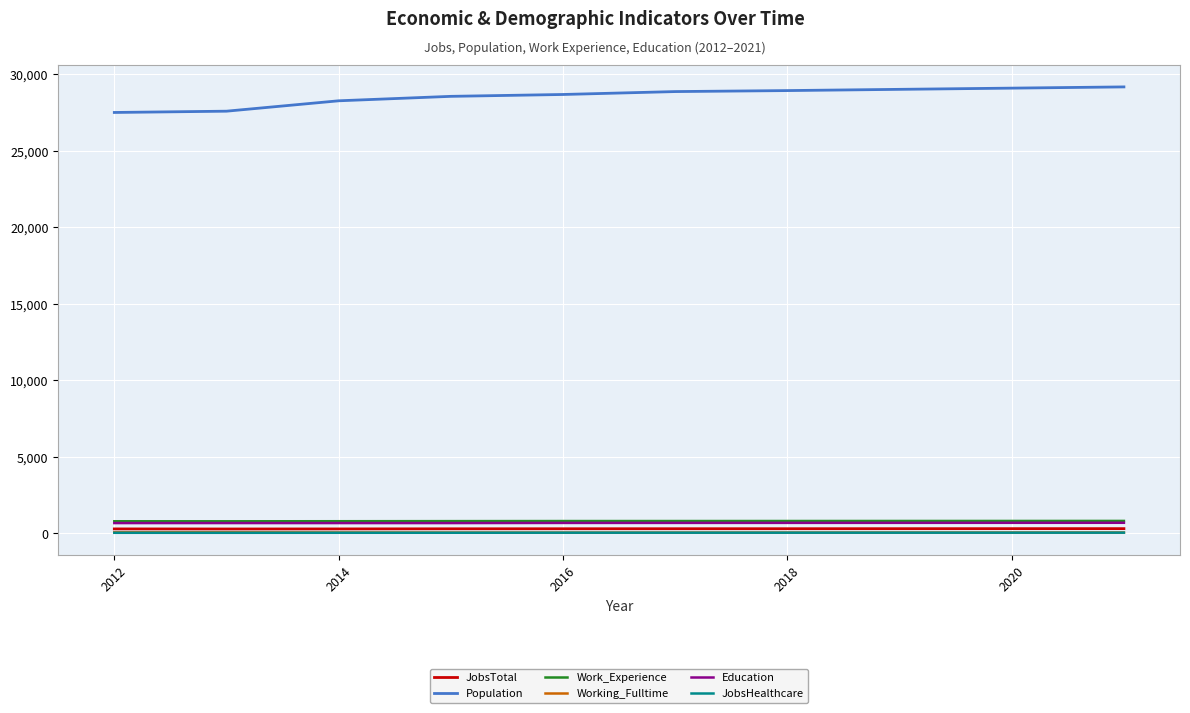

True or false: Education and Working_Fulltime intersect in this chart.

False